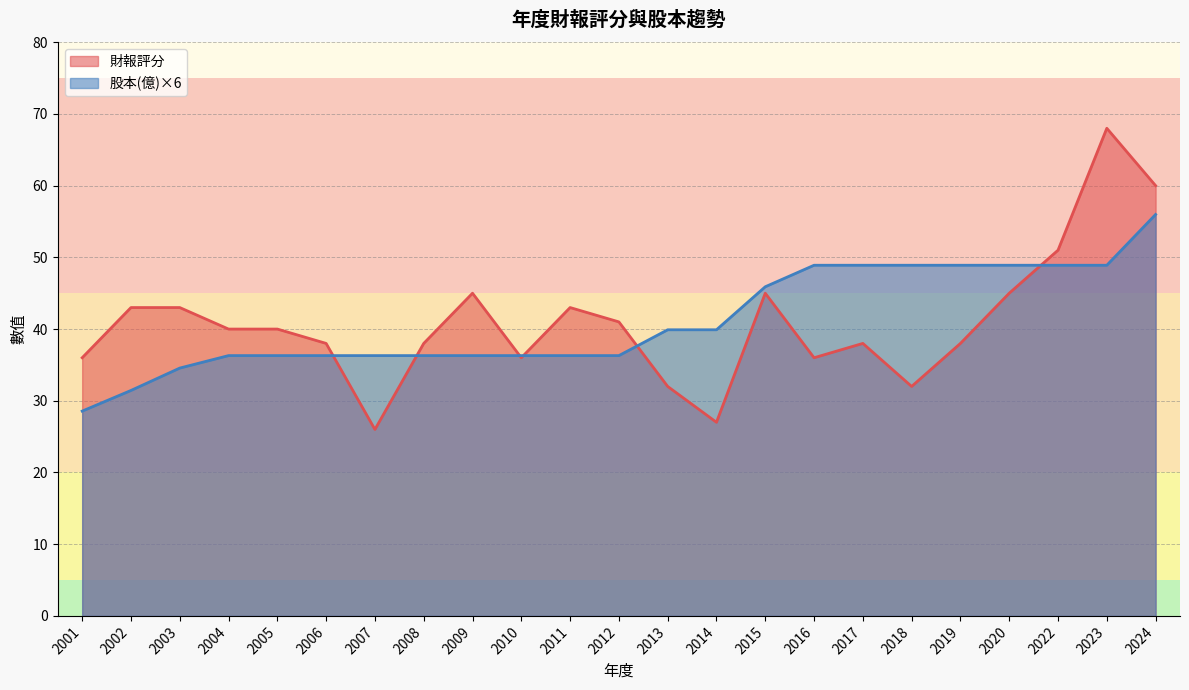

How many intersections are there between 股本(億) and 財報評分?

6